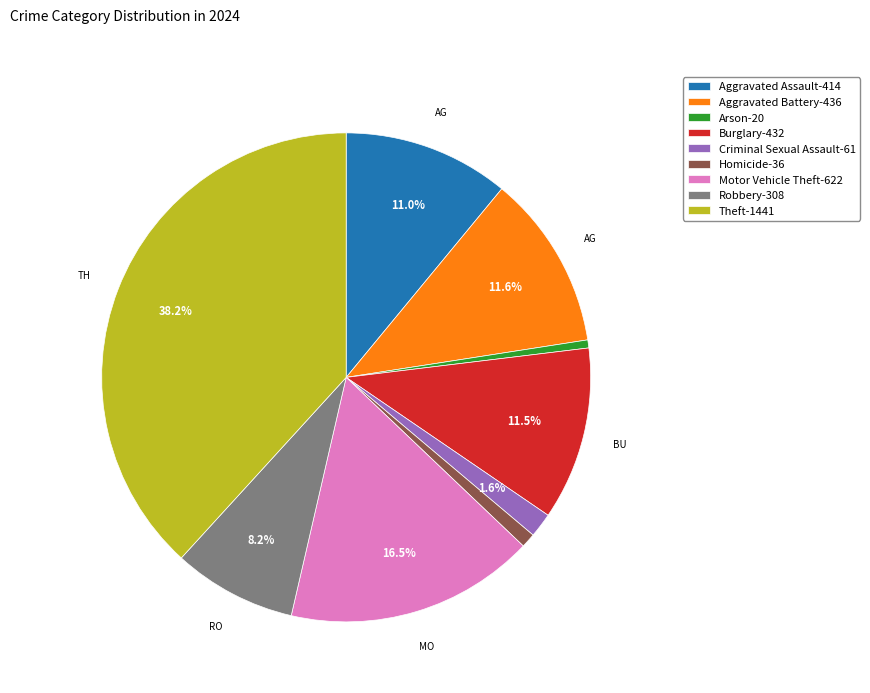

Approximately how many times larger is the value at Aggravated Battery compared to Aggravated Assault?

1.1